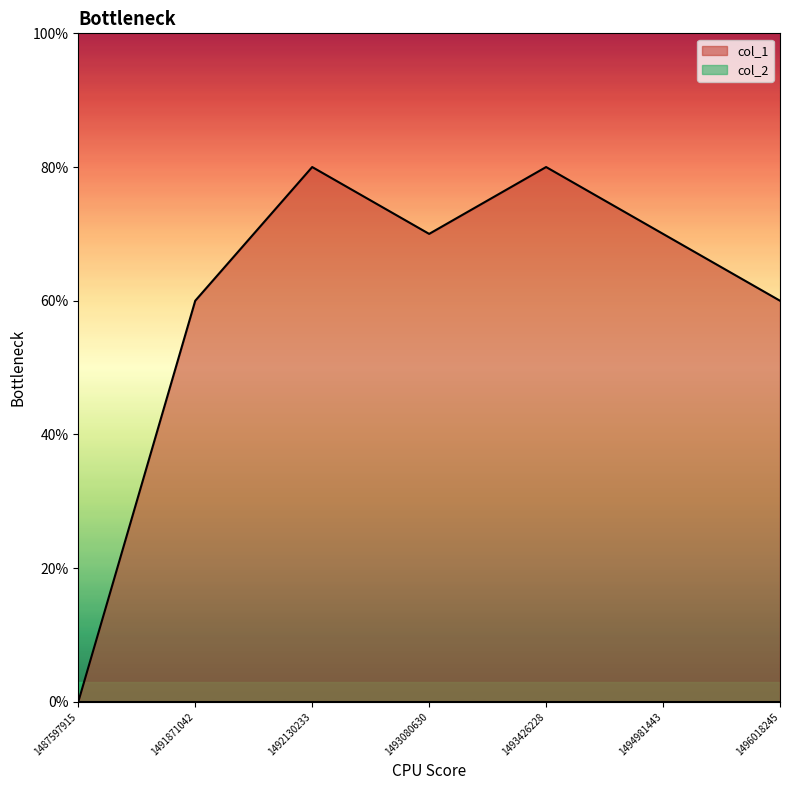

How many positive values are there?

6